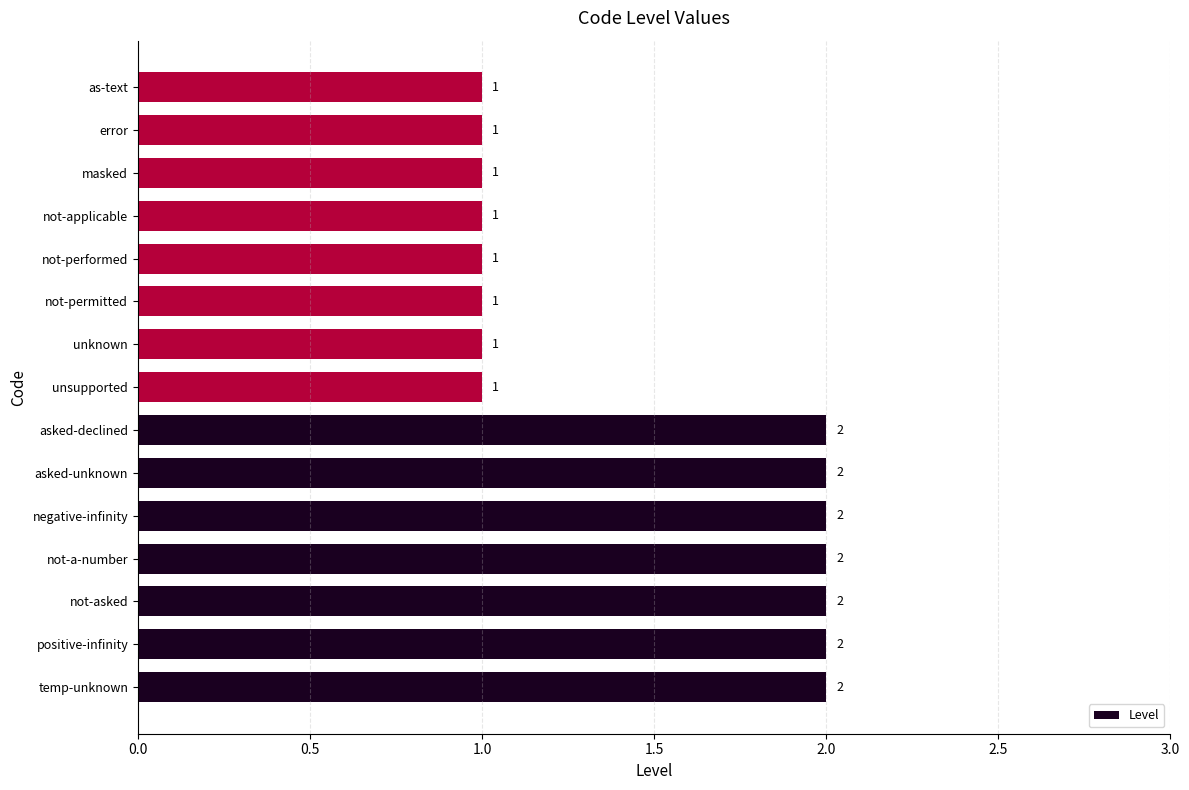

What is the sum of the values at masked and asked-declined?

3